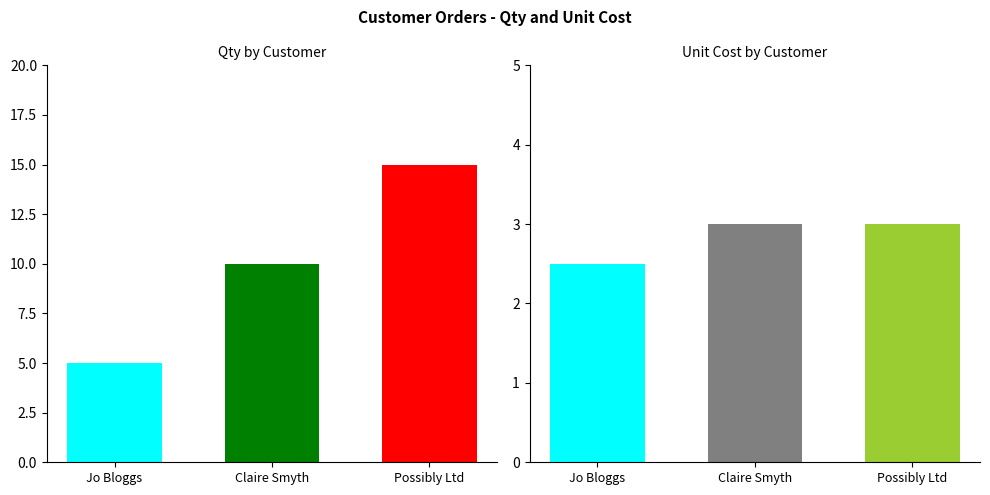

Which series has the widest spread of values?

Qty